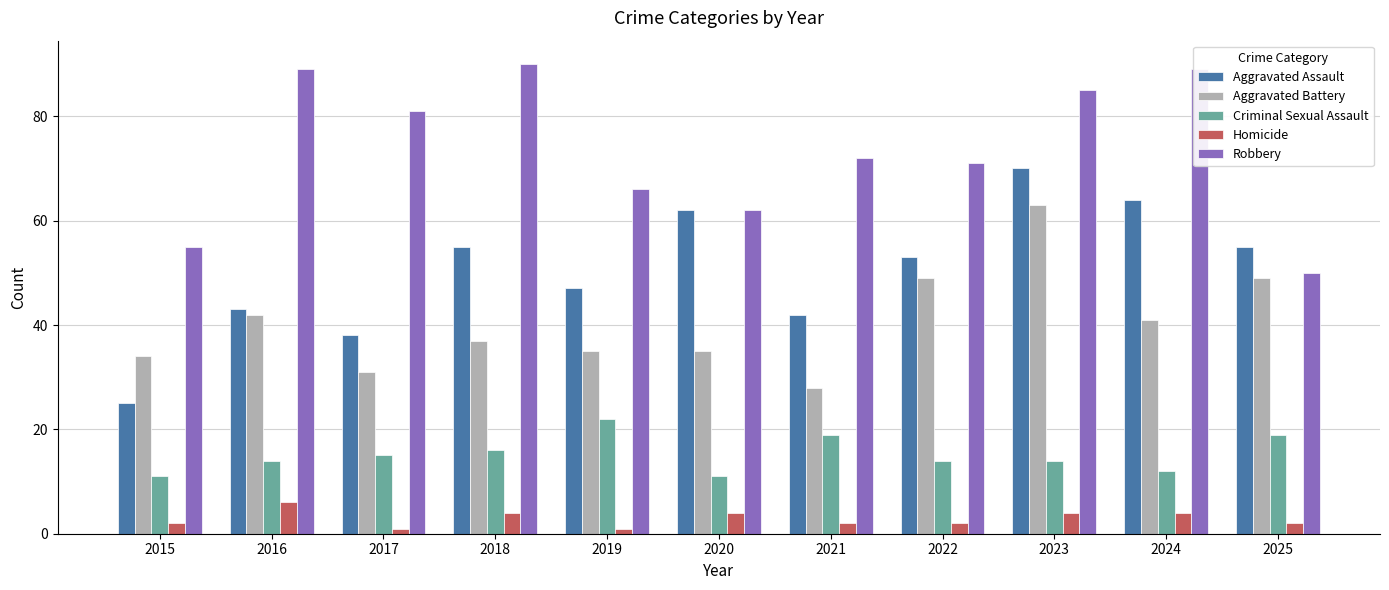

What is the highest value of the Aggravated Battery series?

63